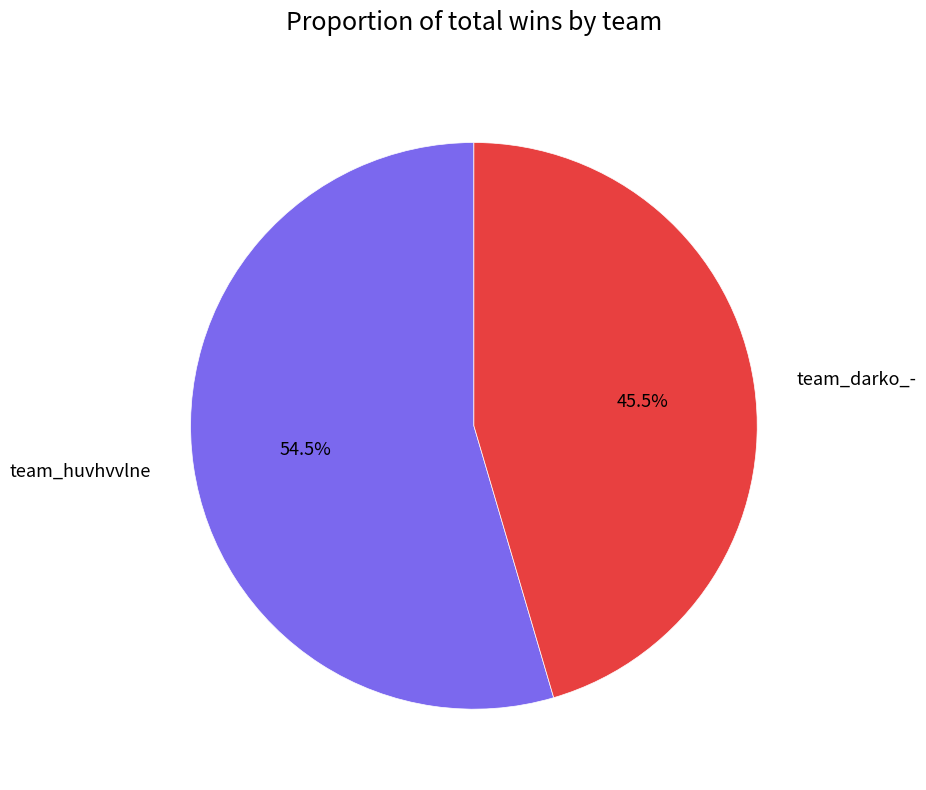

Does team_darko_- represent more than half of the total?

No